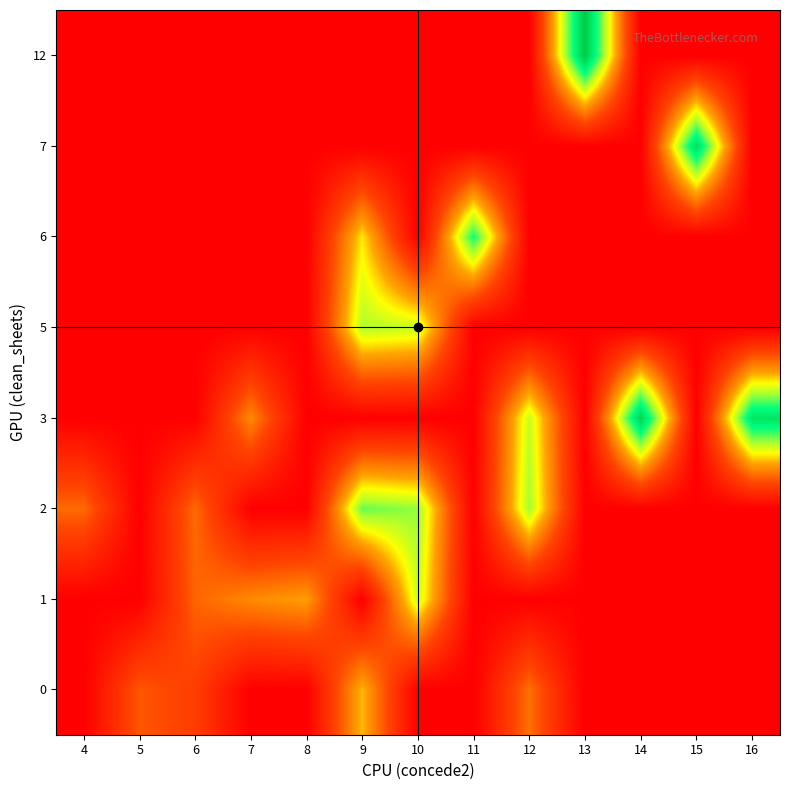

What is the total value across all series at 15?

70.0